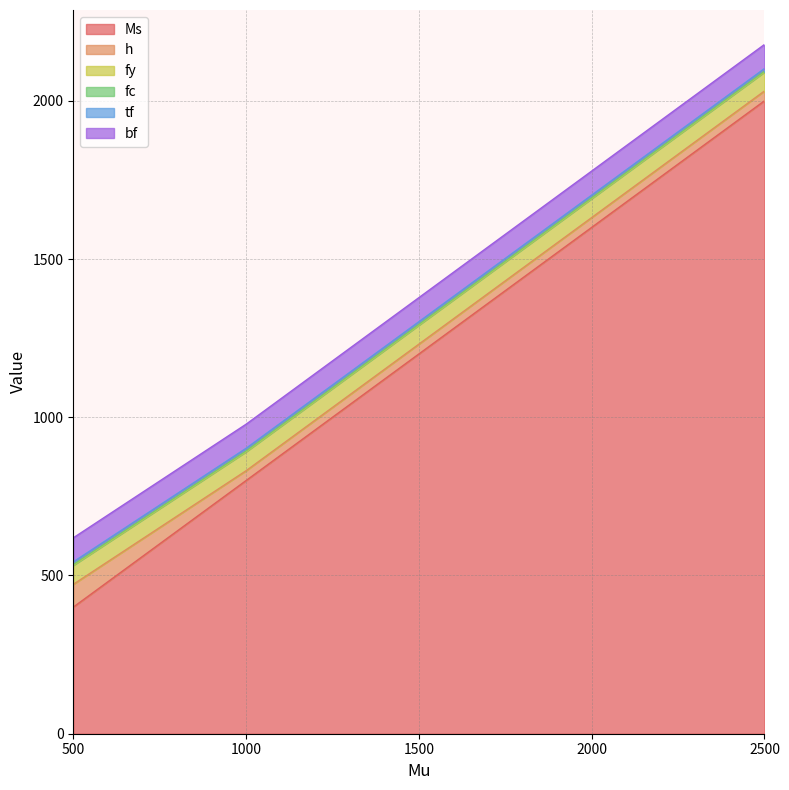

What is the difference between the highest and lowest values at 2000?

1597